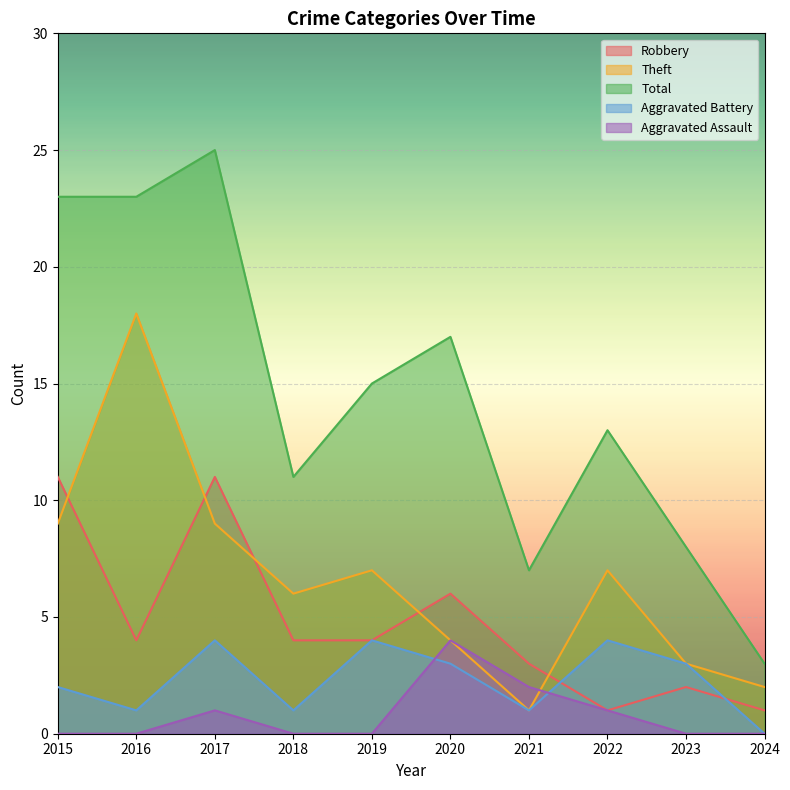

After their last crossing, which series has the higher values: Theft or Aggravated Assault?

Theft